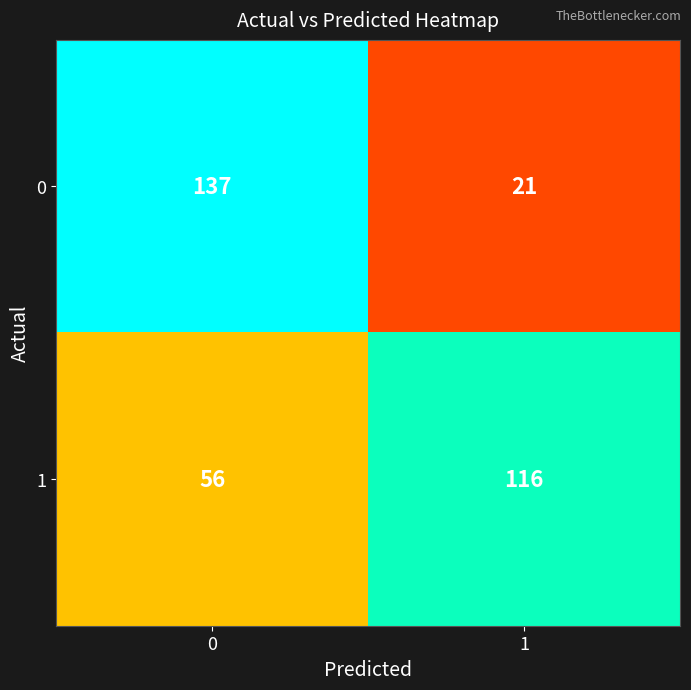

How many categories are shown in the chart?

2